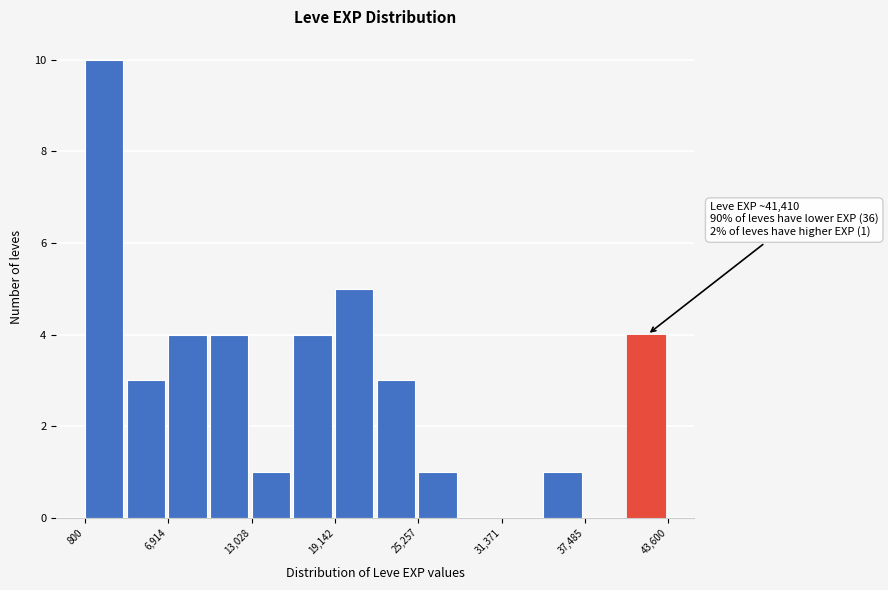

Around what value on the x-axis is the tallest bar? Give the approximate position of its centre, as read against the axis.

2000